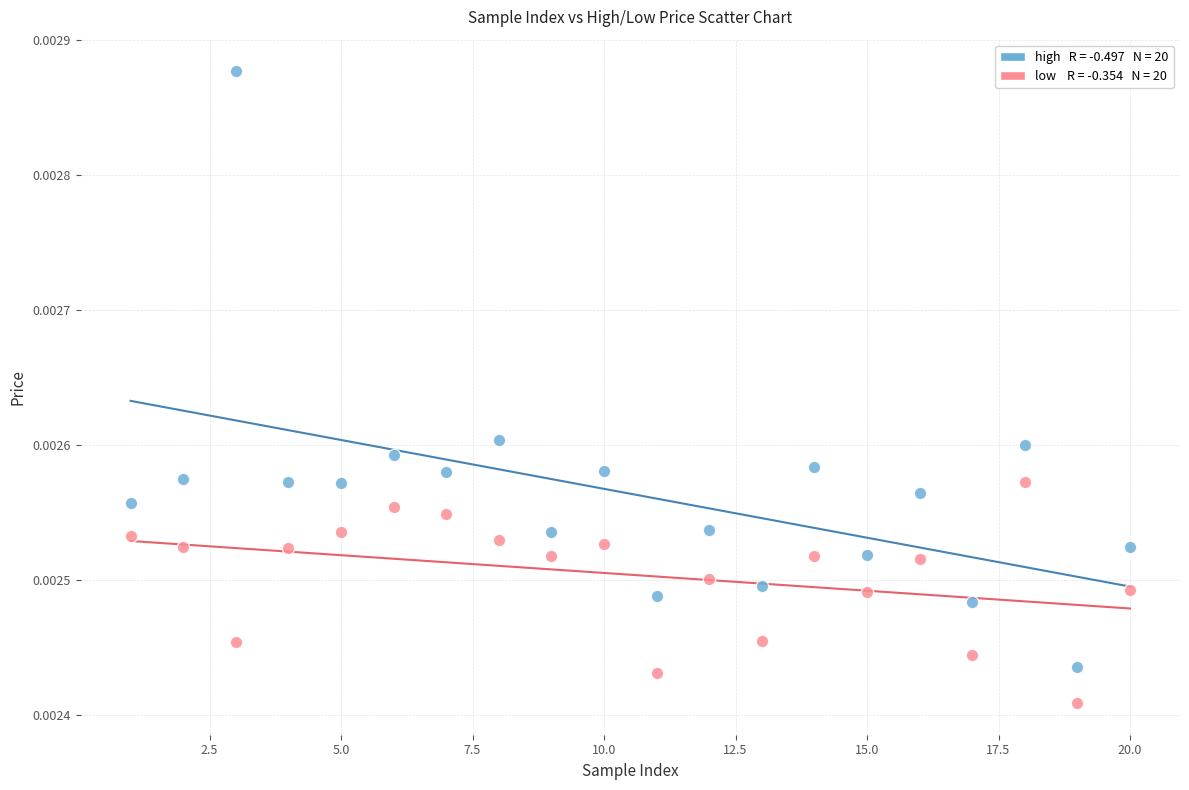

Across all data points, what is the range of X values (max minus min)?

19.0